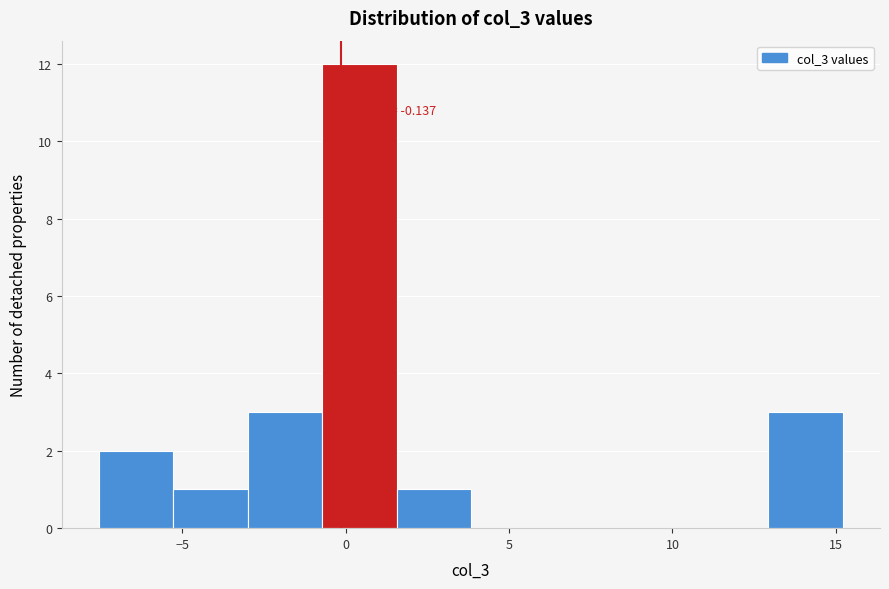

Which range on the x-axis has the tallest bar?

-0.5 to 1.5